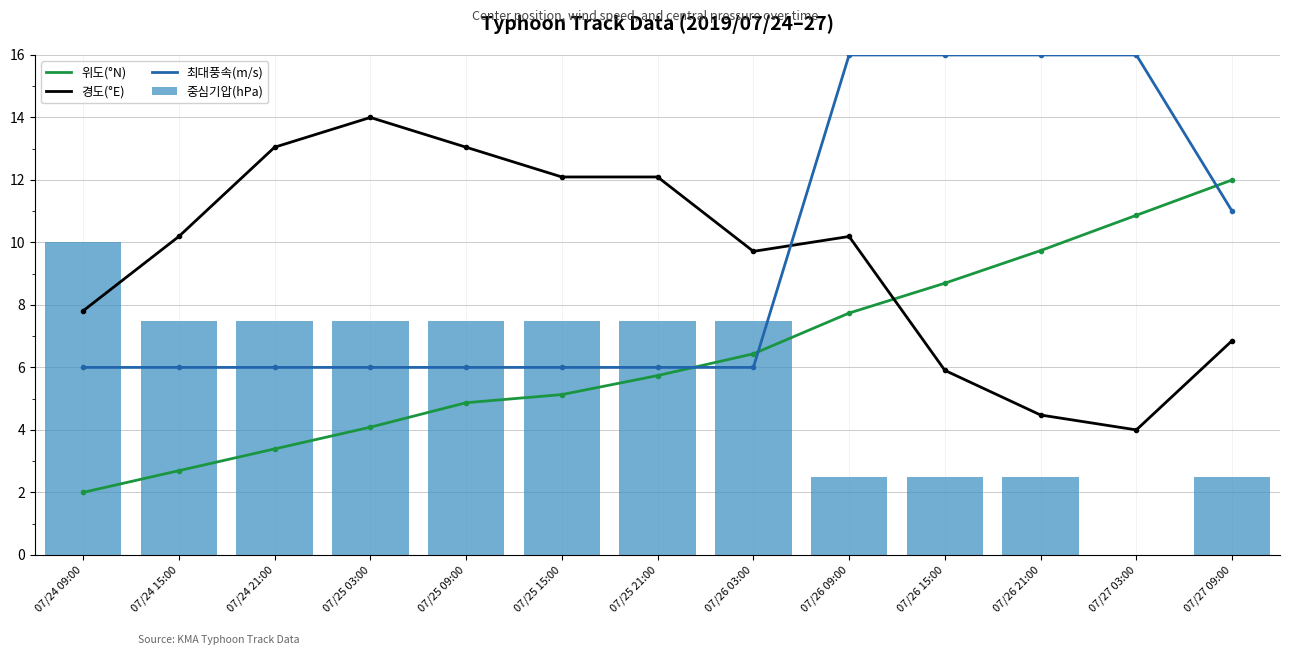

What is the label of the 5th bar from the left?

07/25 09:00